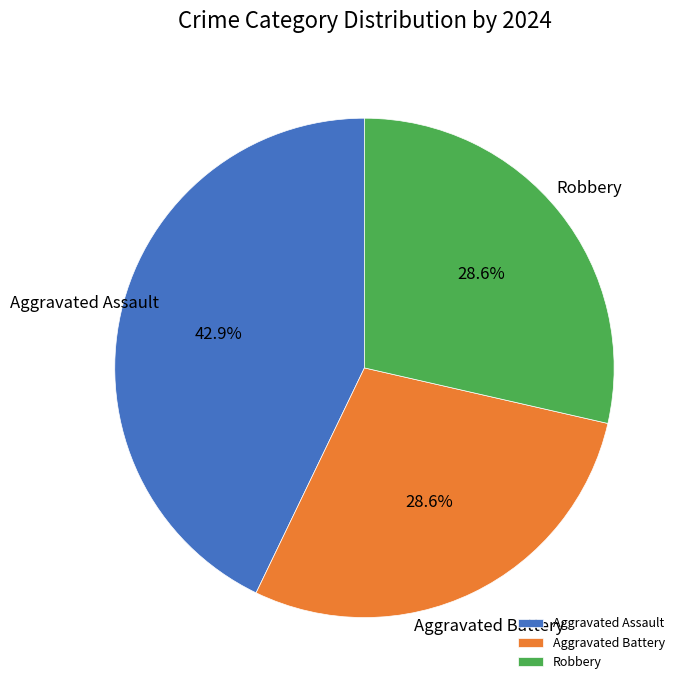

Combined, what portion of the pie is Aggravated Assault and Aggravated Battery?

71.4%